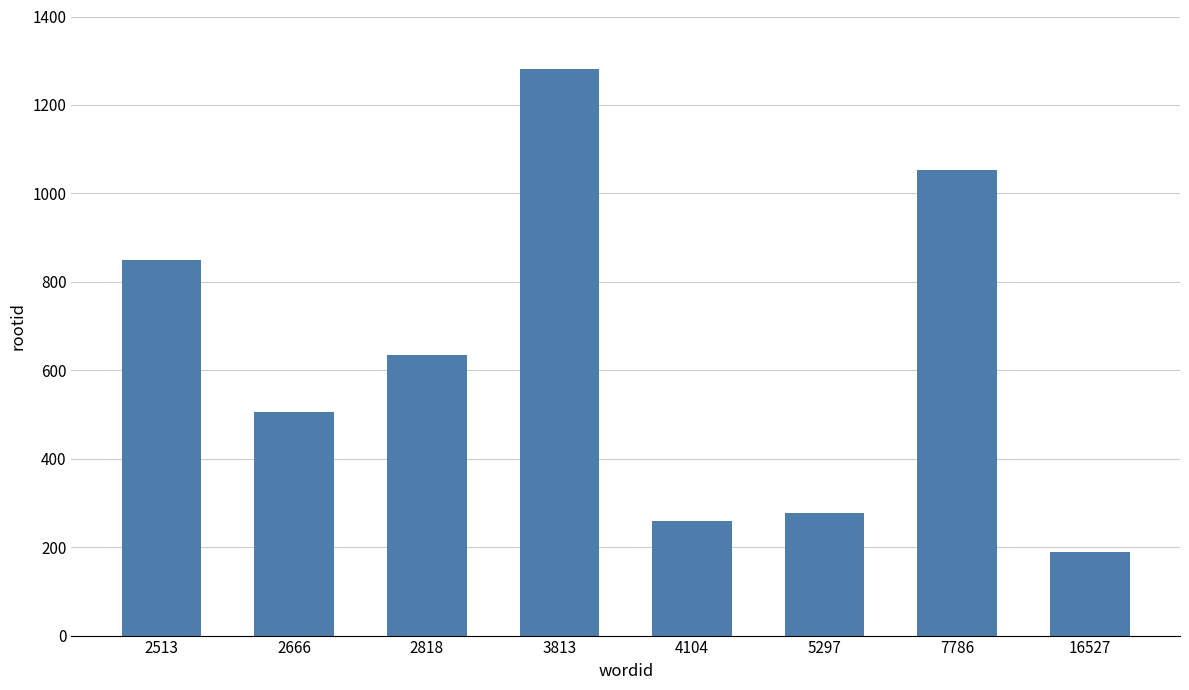

What value does the data have at 4104?

258